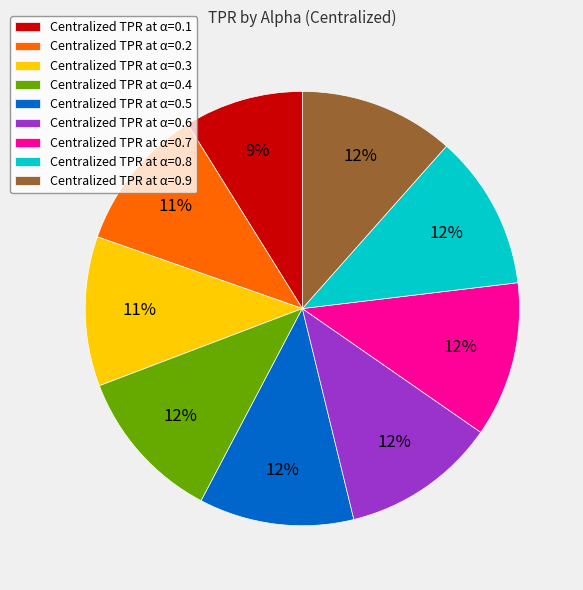

What is the smallest slice in the pie chart?

Centralized TPR at α=0.1